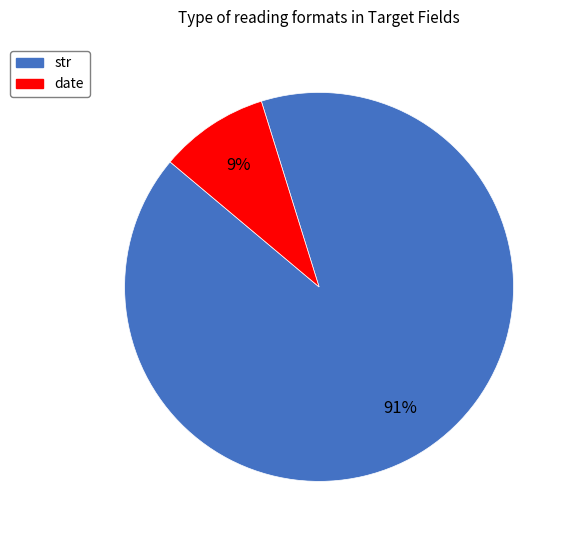

Between str and date, which is larger?

str